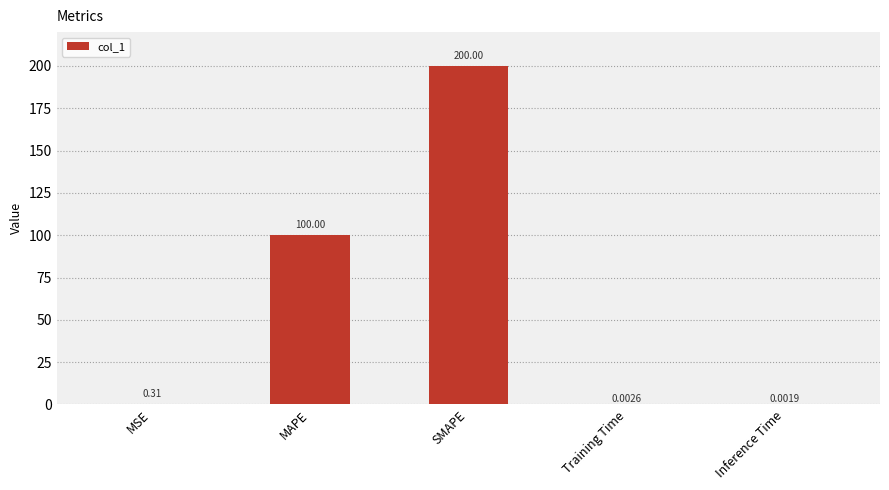

Are the bars grouped side by side (vs. stacked)?

No